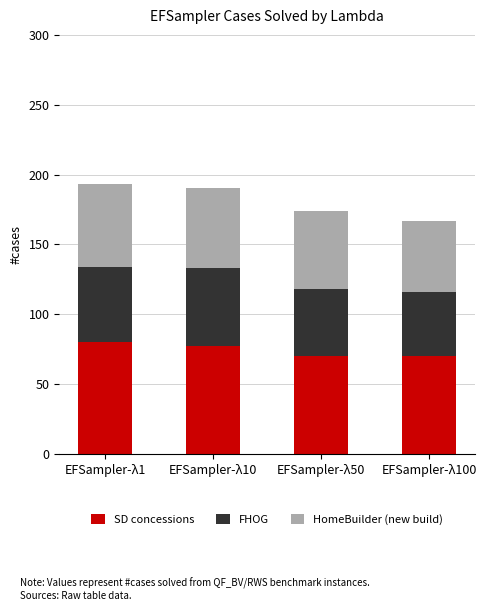

Are the bars grouped side by side (vs. stacked)?

No